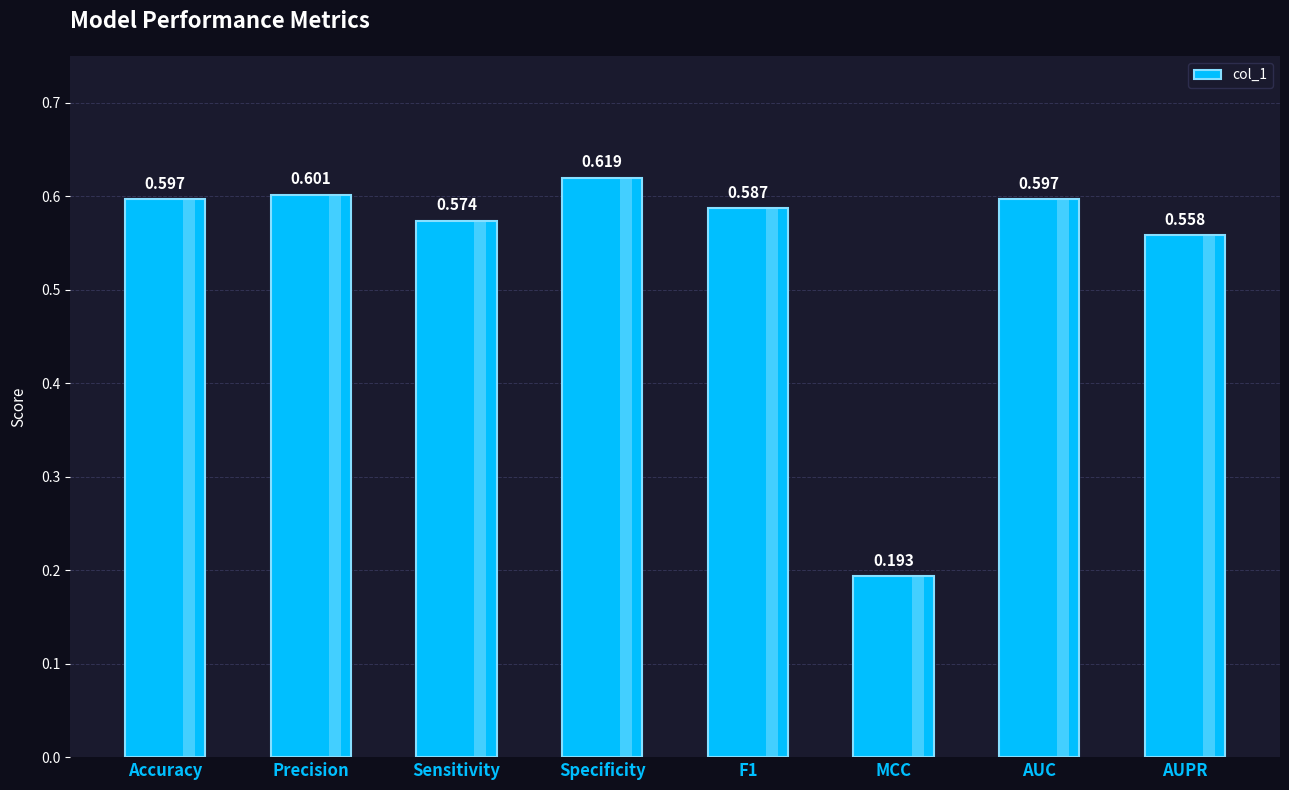

Rank the categories by value from lowest to highest.

MCC, AUPR, Sensitivity, F1, AUC, Accuracy, Precision, Specificity